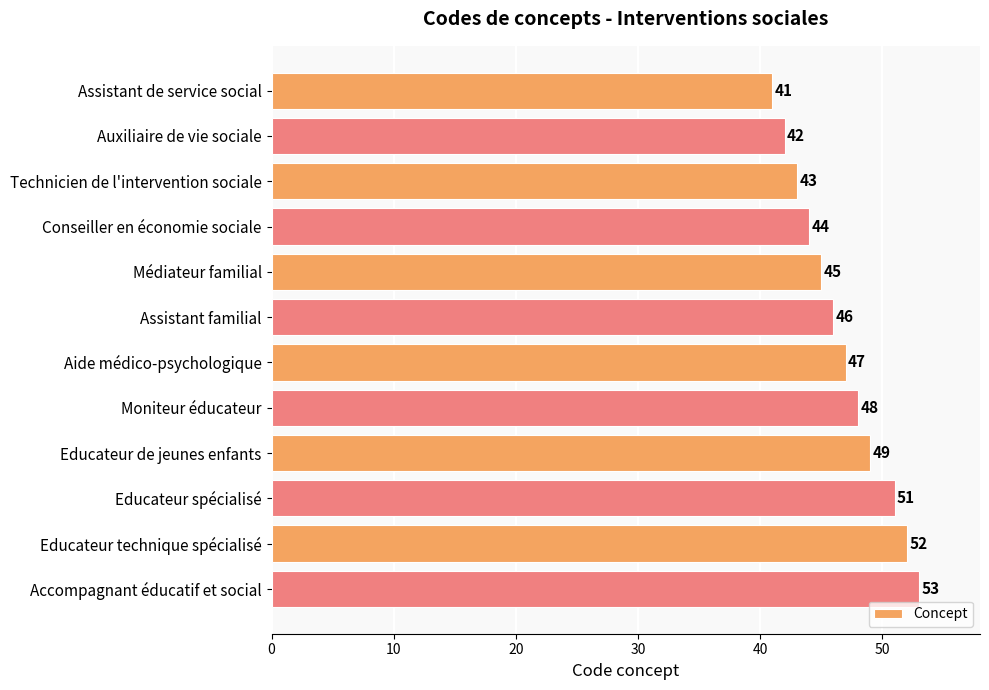

Does the chart contain any negative values?

No